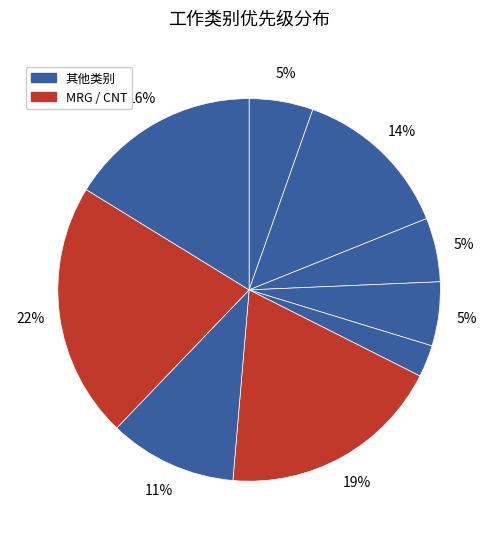

To the nearest percent, what is the average slice percentage?

11%